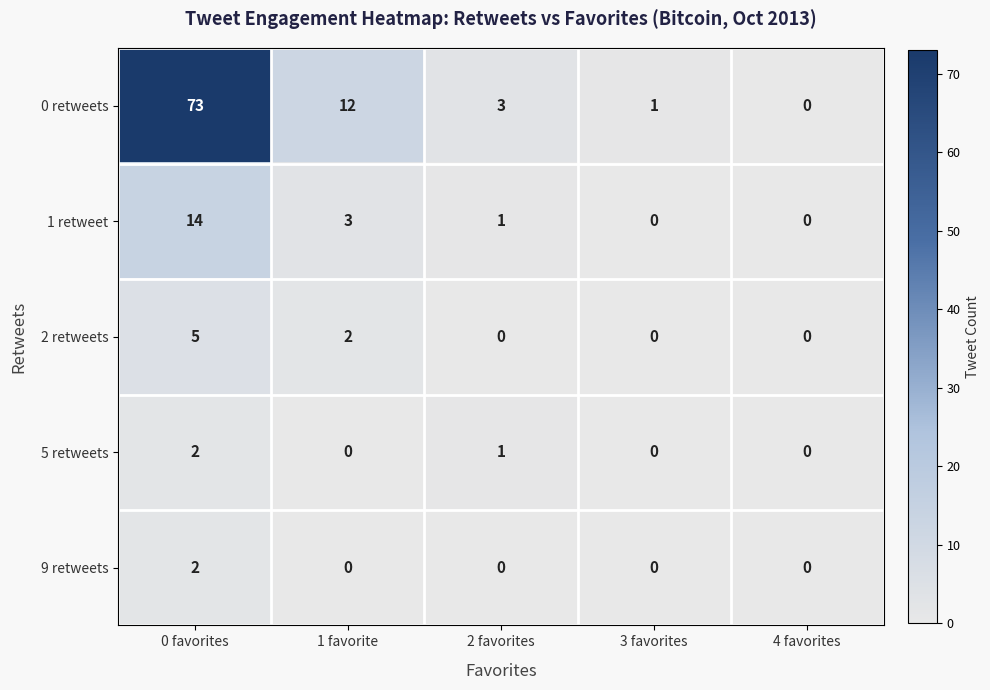

Which series changed the most between 2 favorites and 4 favorites?

0 retweets